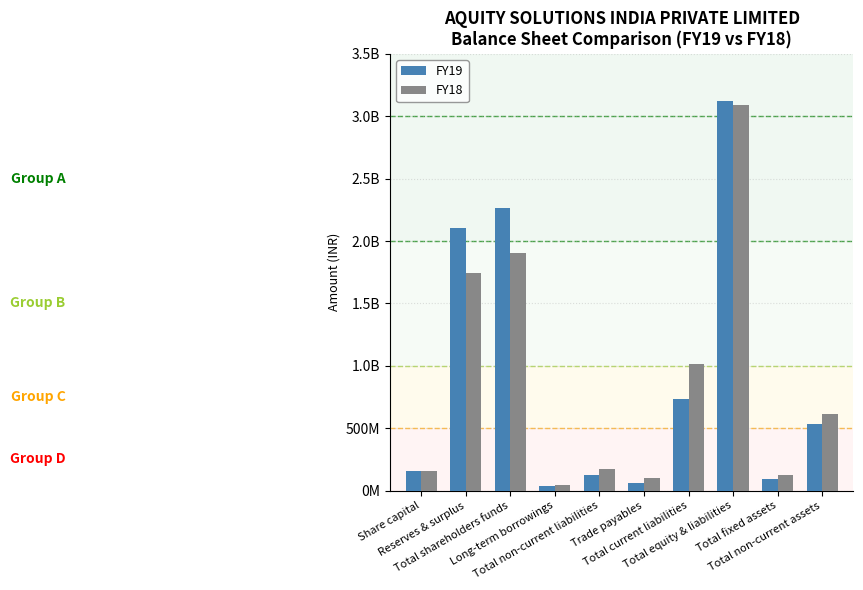

Does the chart contain any negative values?

No